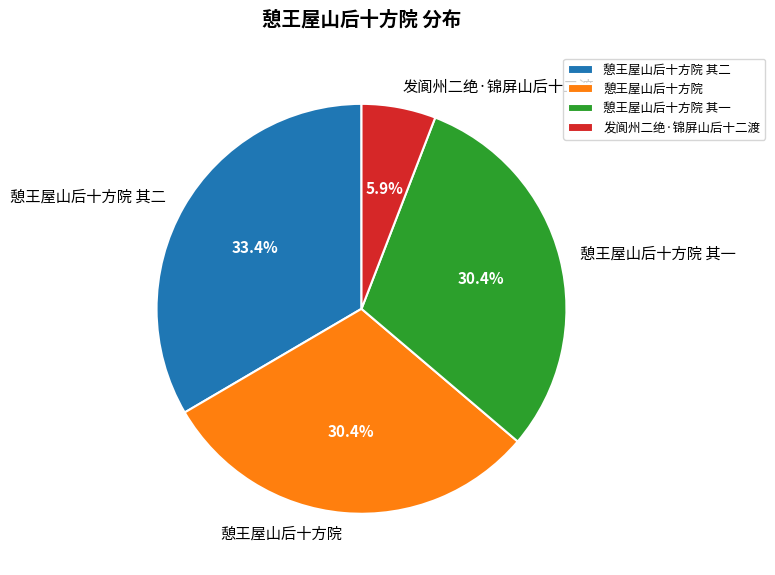

Which has a higher value, 憩王屋山后十方院 其一 or 憩王屋山后十方院 其二?

憩王屋山后十方院 其二